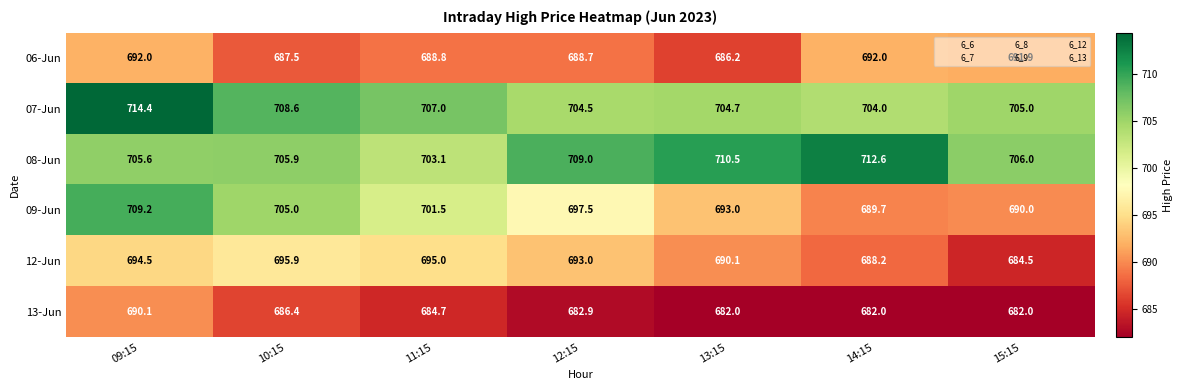

Rank the series at 15:15 from lowest to highest value.

13-Jun, 12-Jun, 09-Jun, 06-Jun, 07-Jun, 08-Jun